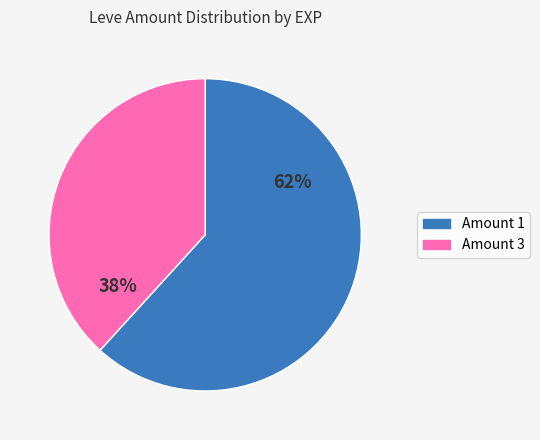

What is the ratio of the value at Amount 3 to the value at Amount 1?

0.6